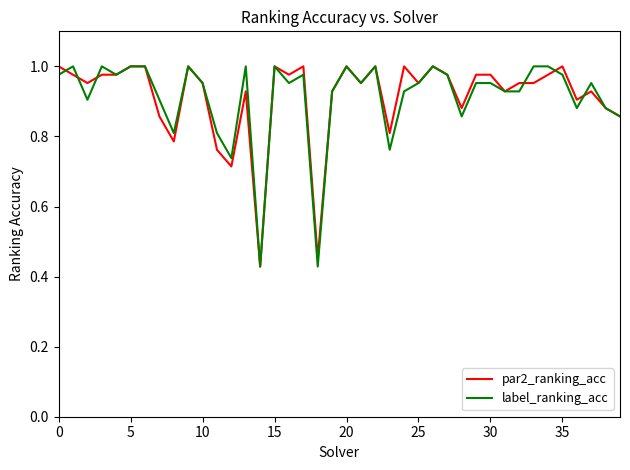

How many lines are shown in the chart?

2